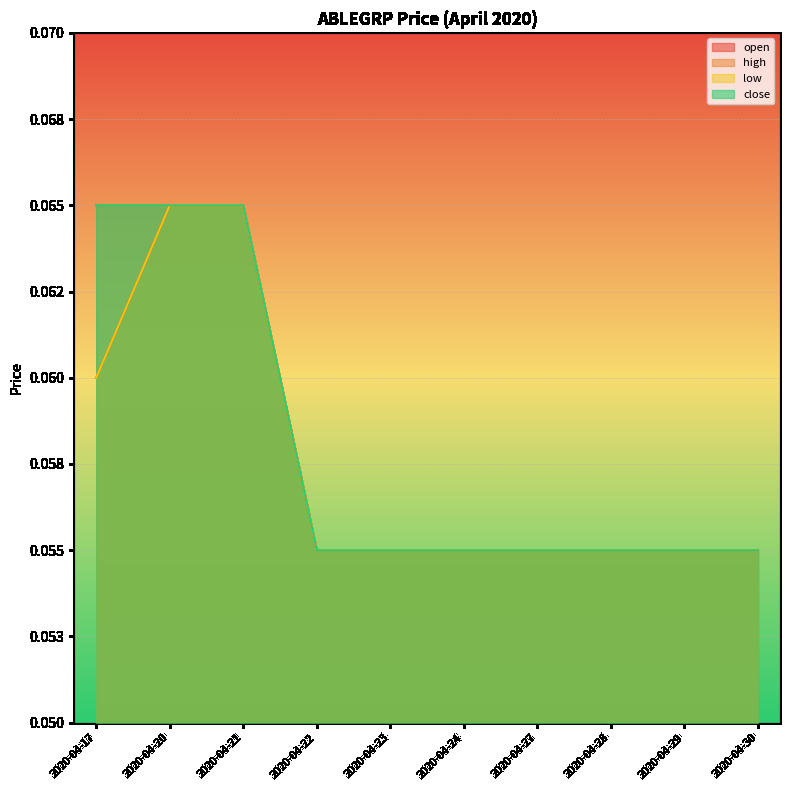

True or false: close and low cross at least once.

False